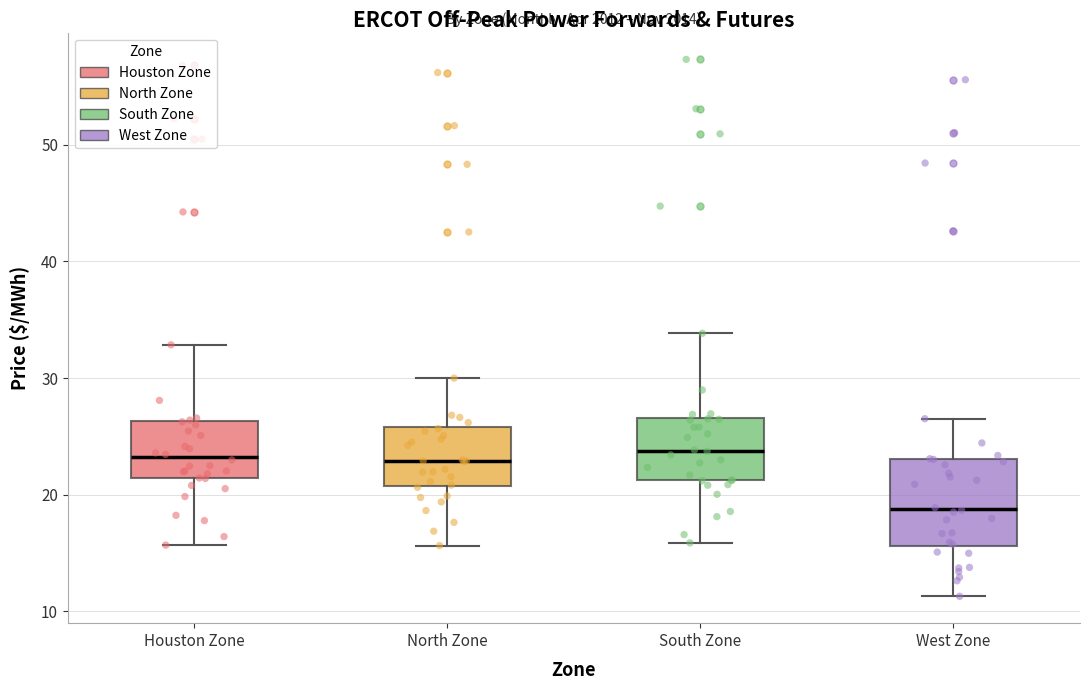

Comparing the boxes themselves (not the whiskers), which one is the tallest?

West Zone